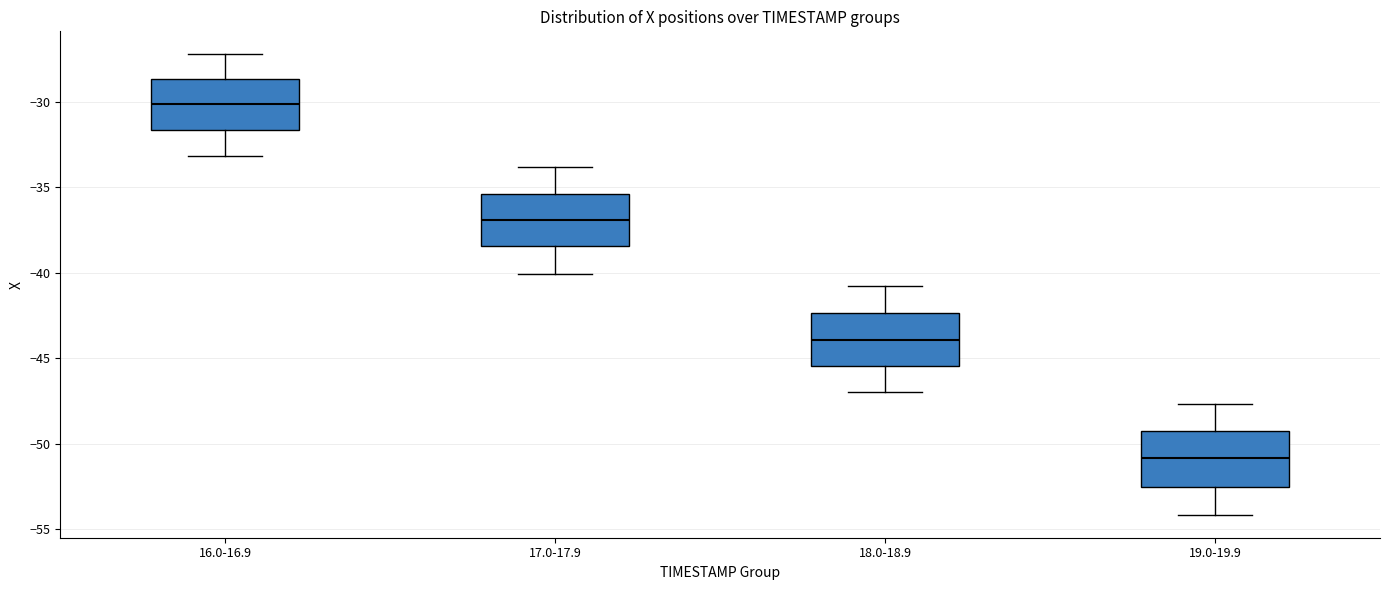

Which box's median line is the highest?

16.0-16.9